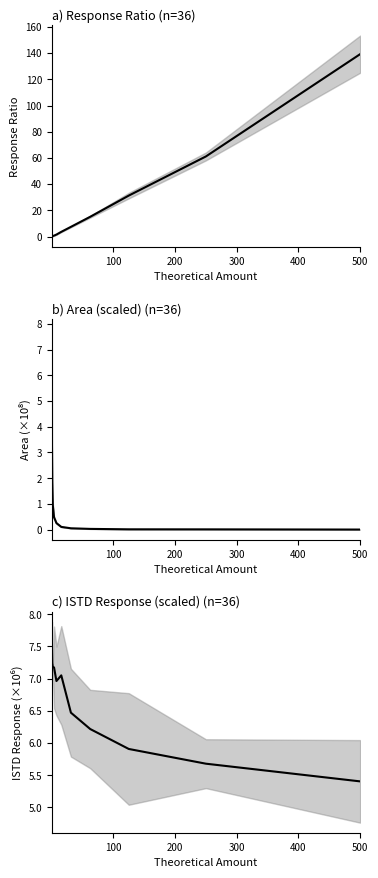

How many data points are less than 6?

3